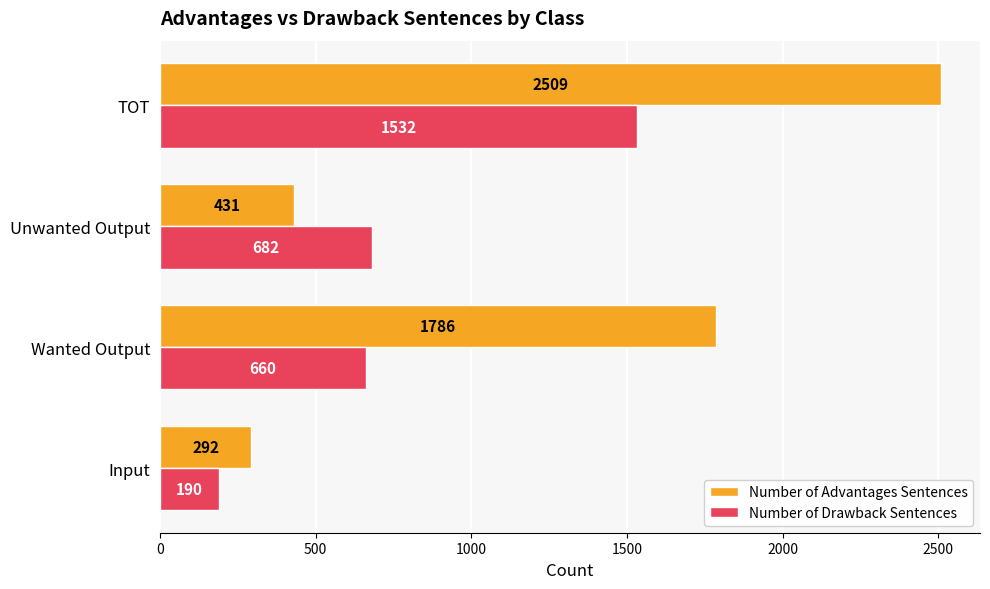

How many distinct data groups are displayed?

2